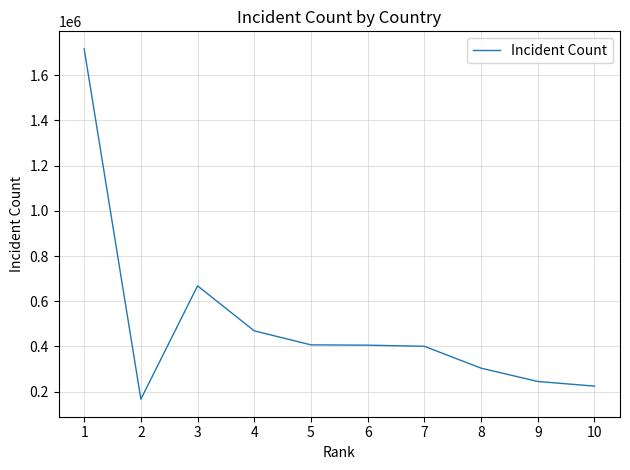

What is the ratio of the value at 4 to the value at 9?

1.9